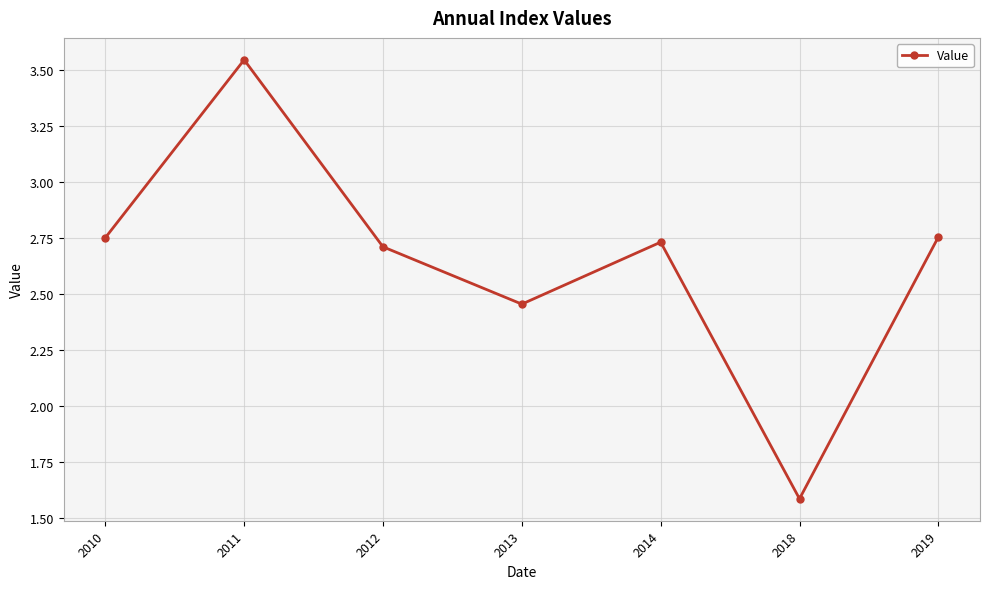

Is it true that the value at 2011 is 5.3?

False